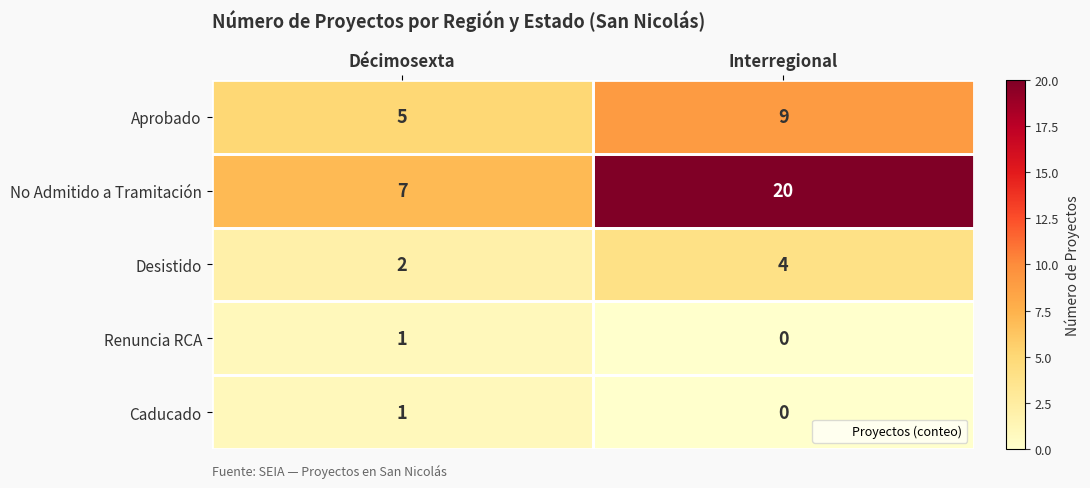

How many values in the Desistido series are below 4?

1